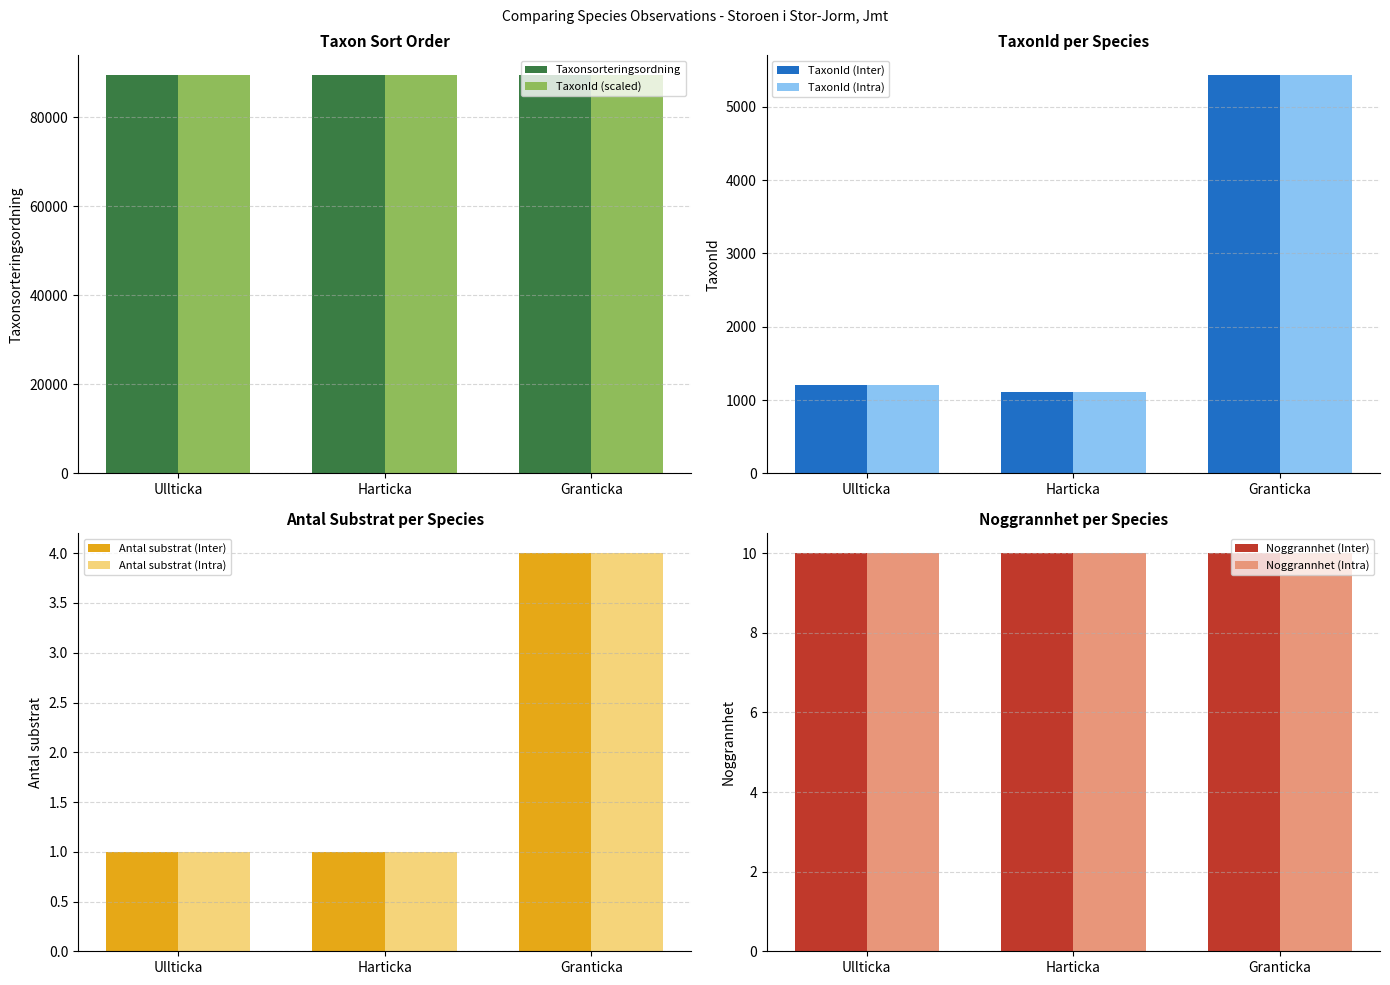

What is the sum of all Taxonsorteringsordning values?

268190